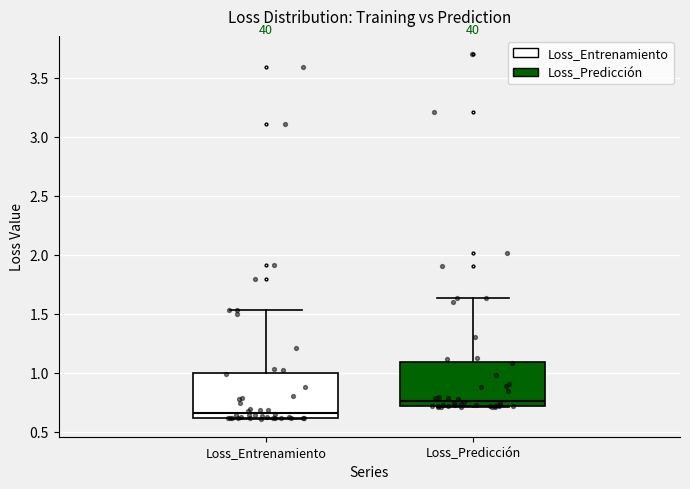

Where does the upper whisker of the box for Loss_Entrenamiento end on the y-axis? The values are not printed on the chart, so give them approximately, as read against the axis.

1.55